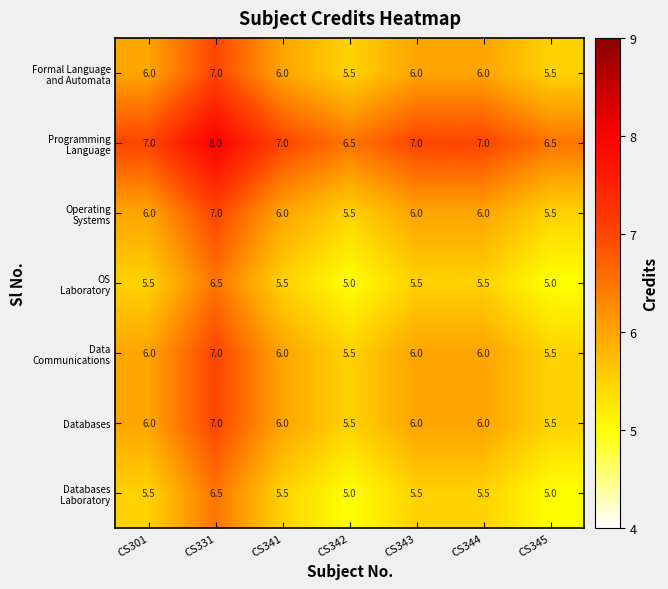

Is it true that Databases equals 6.0 at CS343?

True